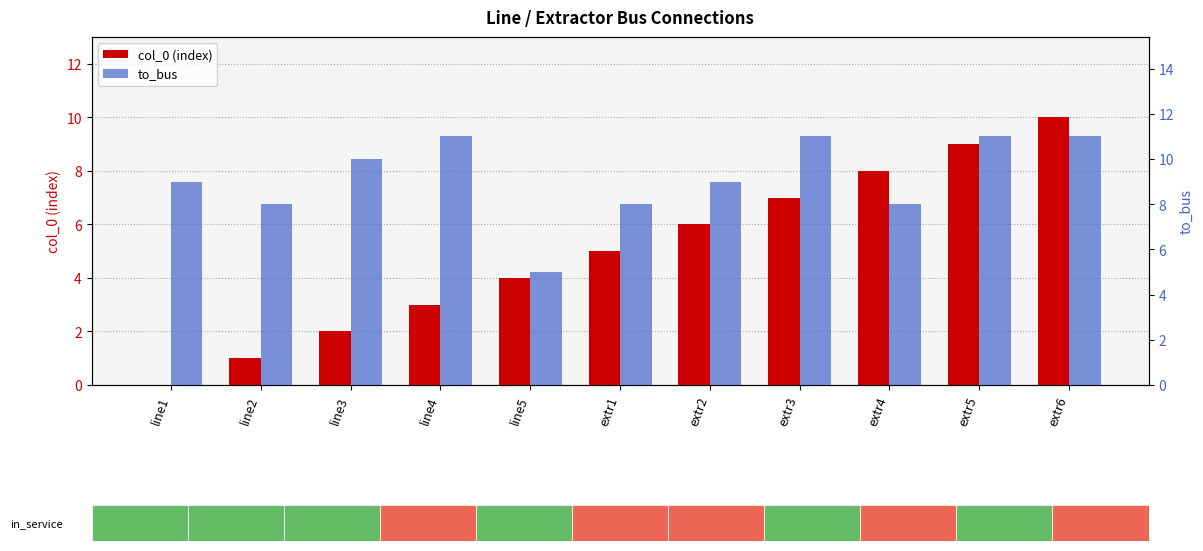

What is the label of the 3rd bar from the left?

line3